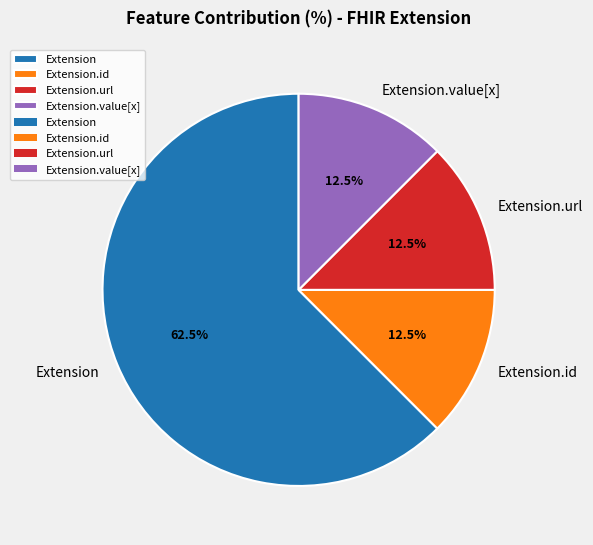

How many segments does this pie chart have?

4